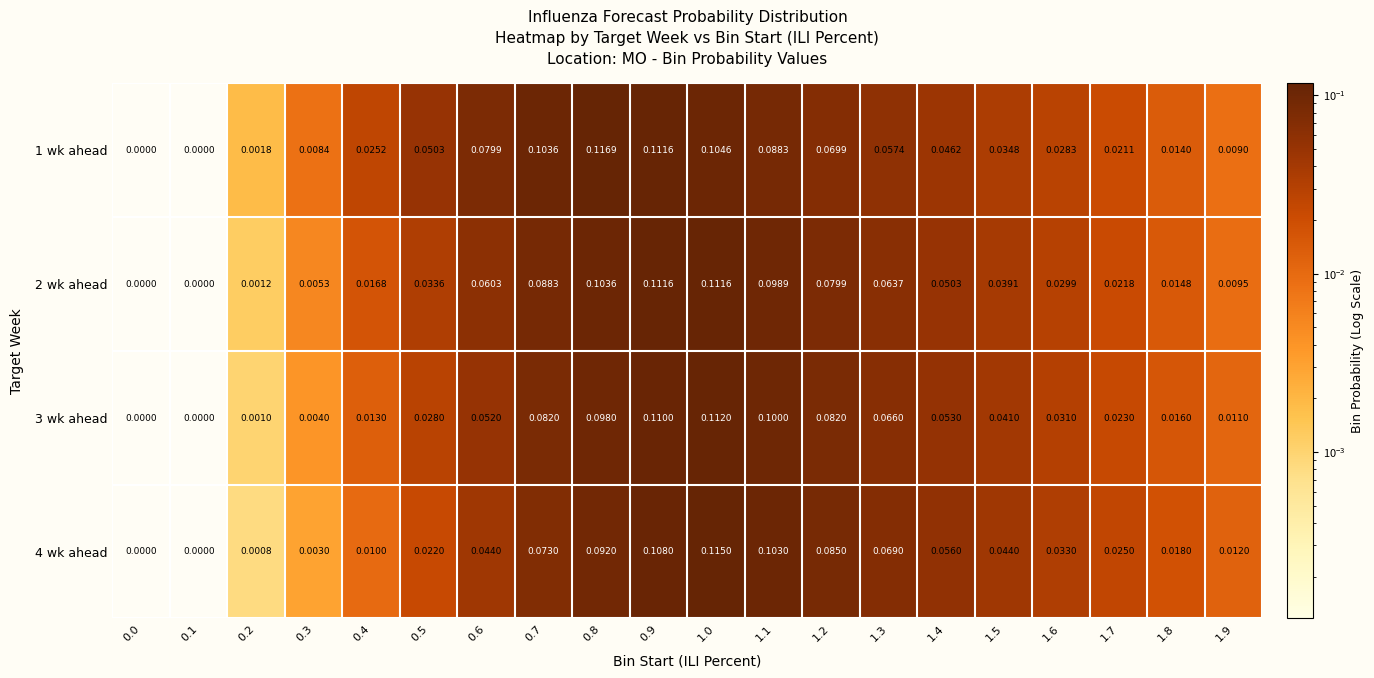

Reading left to right, extract all data points from this chart.

1 wk ahead: 0.0=0.0	0.1=0.0	0.2=0.0	0.3=0.0	0.4=0.0	0.5=0.1	0.6=0.1	0.7=0.1	0.8=0.1	0.9=0.1	1.0=0.1	1.1=0.1	1.2=0.1	1.3=0.1	1.4=0.0	1.5=0.0	1.6=0.0	1.7=0.0	1.8=0.0	1.9=0.0
2 wk ahead: 0.0=0.0	0.1=0.0	0.2=0.0	0.3=0.0	0.4=0.0	0.5=0.0	0.6=0.1	0.7=0.1	0.8=0.1	0.9=0.1	1.0=0.1	1.1=0.1	1.2=0.1	1.3=0.1	1.4=0.1	1.5=0.0	1.6=0.0	1.7=0.0	1.8=0.0	1.9=0.0
3 wk ahead: 0.0=0.0	0.1=0.0	0.2=0.0	0.3=0.0	0.4=0.0	0.5=0.0	0.6=0.1	0.7=0.1	0.8=0.1	0.9=0.1	1.0=0.1	1.1=0.1	1.2=0.1	1.3=0.1	1.4=0.1	1.5=0.0	1.6=0.0	1.7=0.0	1.8=0.0	1.9=0.0
4 wk ahead: 0.0=0.0	0.1=0.0	0.2=0.0	0.3=0.0	0.4=0.0	0.5=0.0	0.6=0.0	0.7=0.1	0.8=0.1	0.9=0.1	1.0=0.1	1.1=0.1	1.2=0.1	1.3=0.1	1.4=0.1	1.5=0.0	1.6=0.0	1.7=0.0	1.8=0.0	1.9=0.0